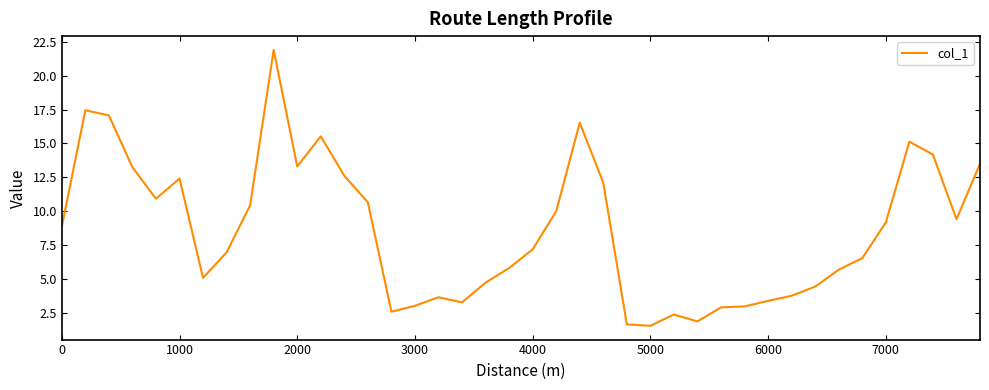

What is the minimum value shown in the chart?

1.5